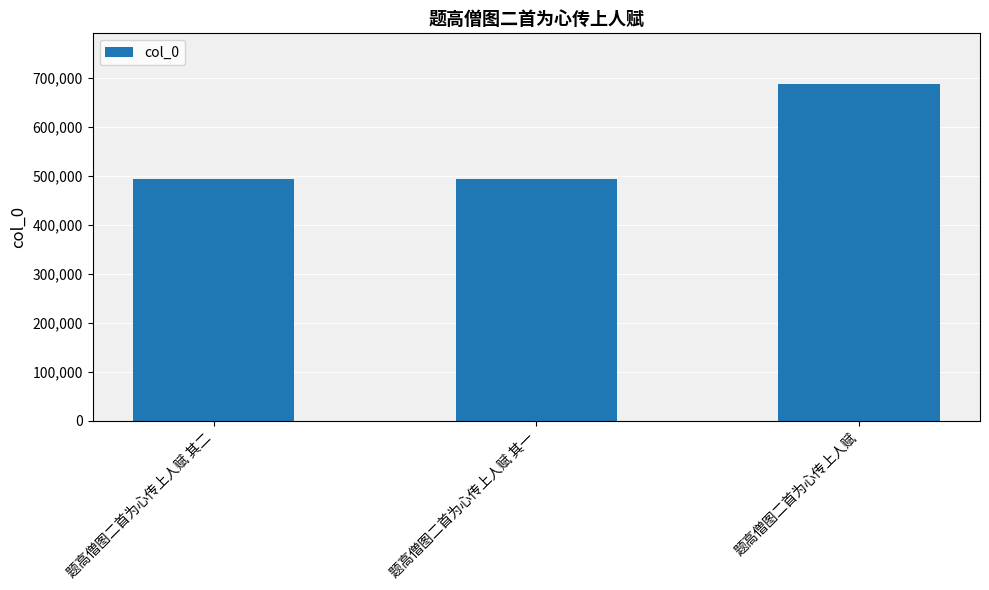

What is the minimum value shown in the chart?

492935